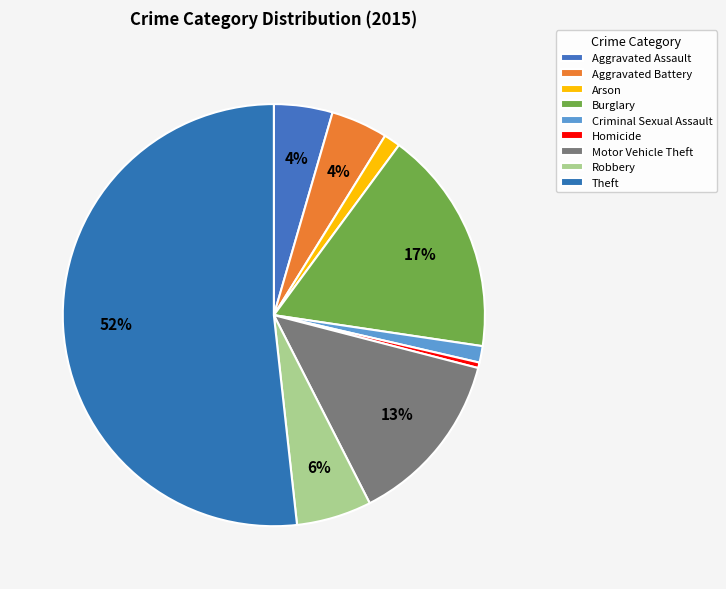

Count the number of slices in the pie.

9